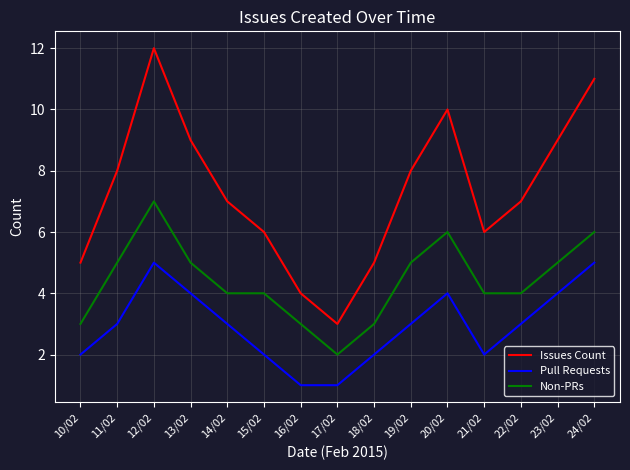

Which series has the largest total across all categories?

Issues Count